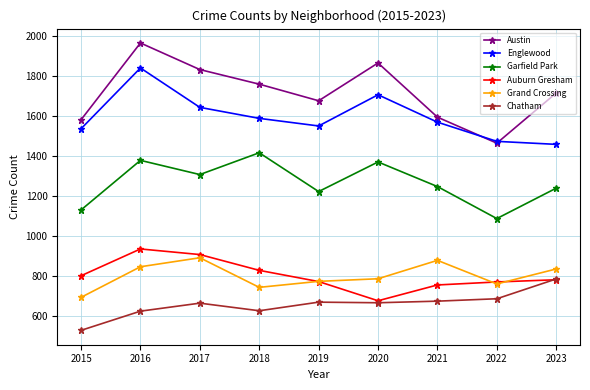

True or false: Grand Crossing has more than 1 interior local peaks.

True